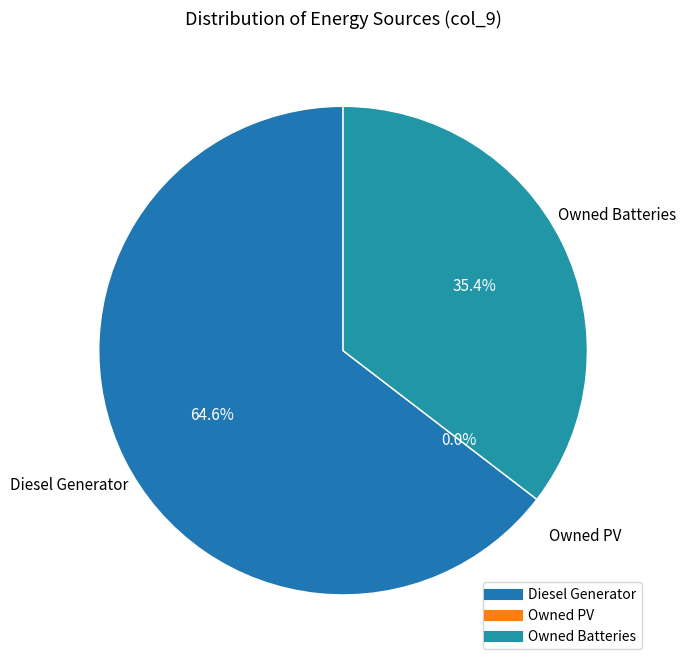

Is it true that Owned PV is 1% of the pie?

False